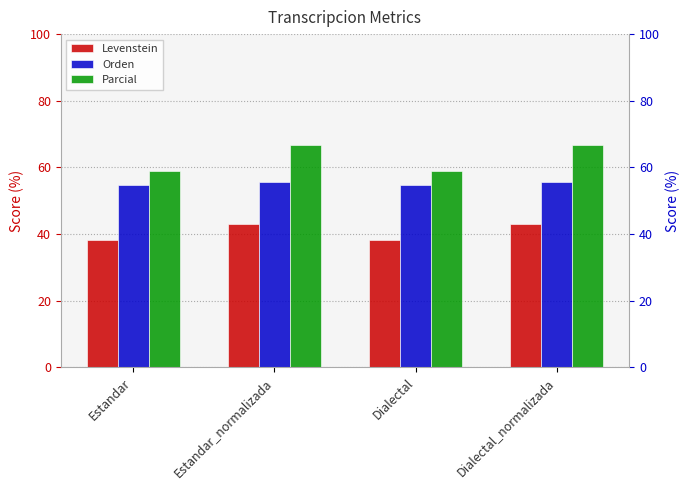

Are the bars grouped side by side (vs. stacked)?

Yes